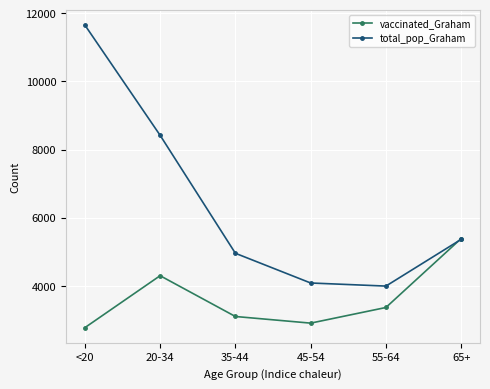

What value does the total_pop_Graham series have at 20-34?

8419